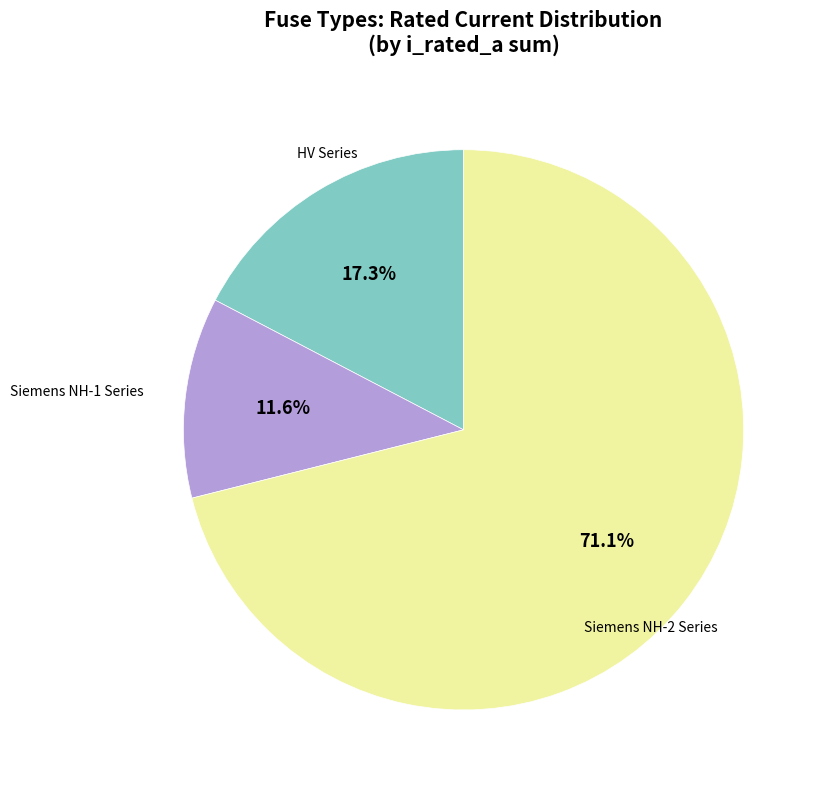

To the nearest percent, what is the average slice percentage?

33%